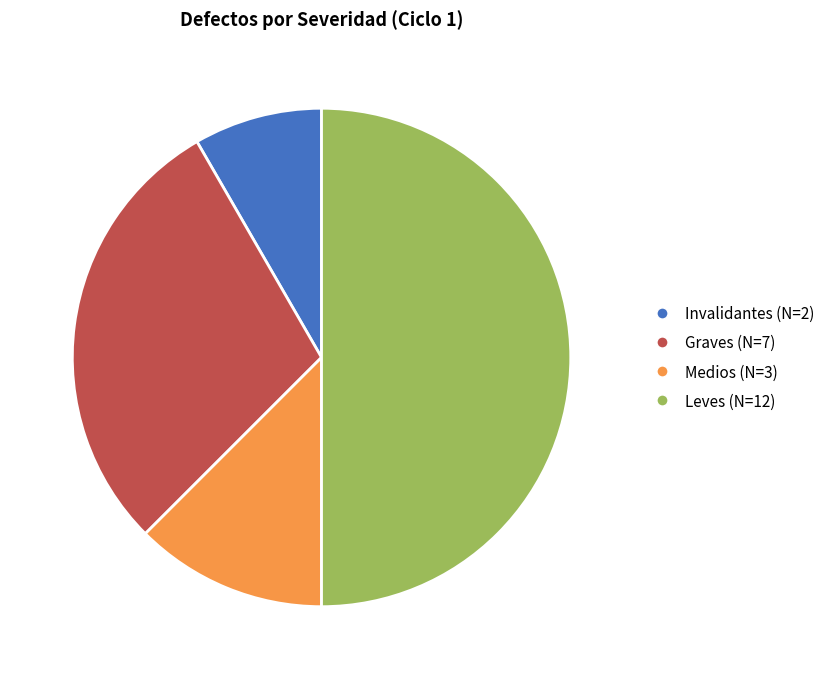

Is the sum of Graves (N=7) and Leves (N=12) greater than half?

Yes